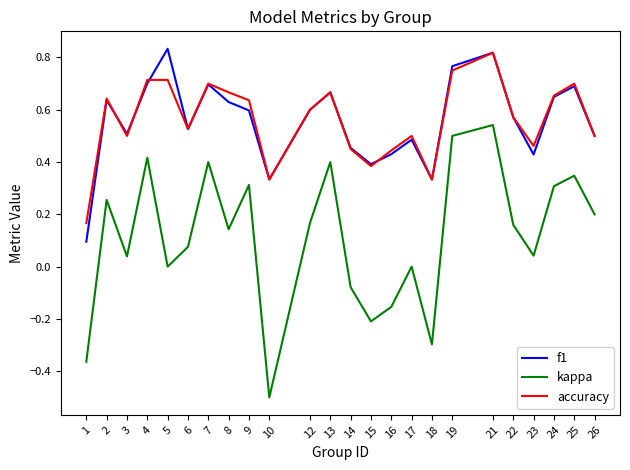

Which series has the largest range (max minus min)?

kappa